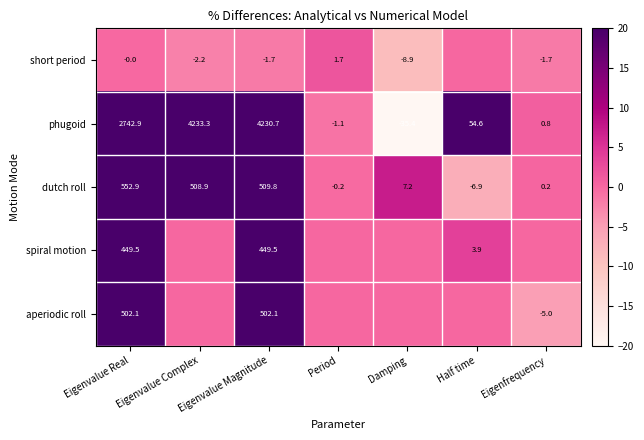

How many values in dutch roll are below zero?

2